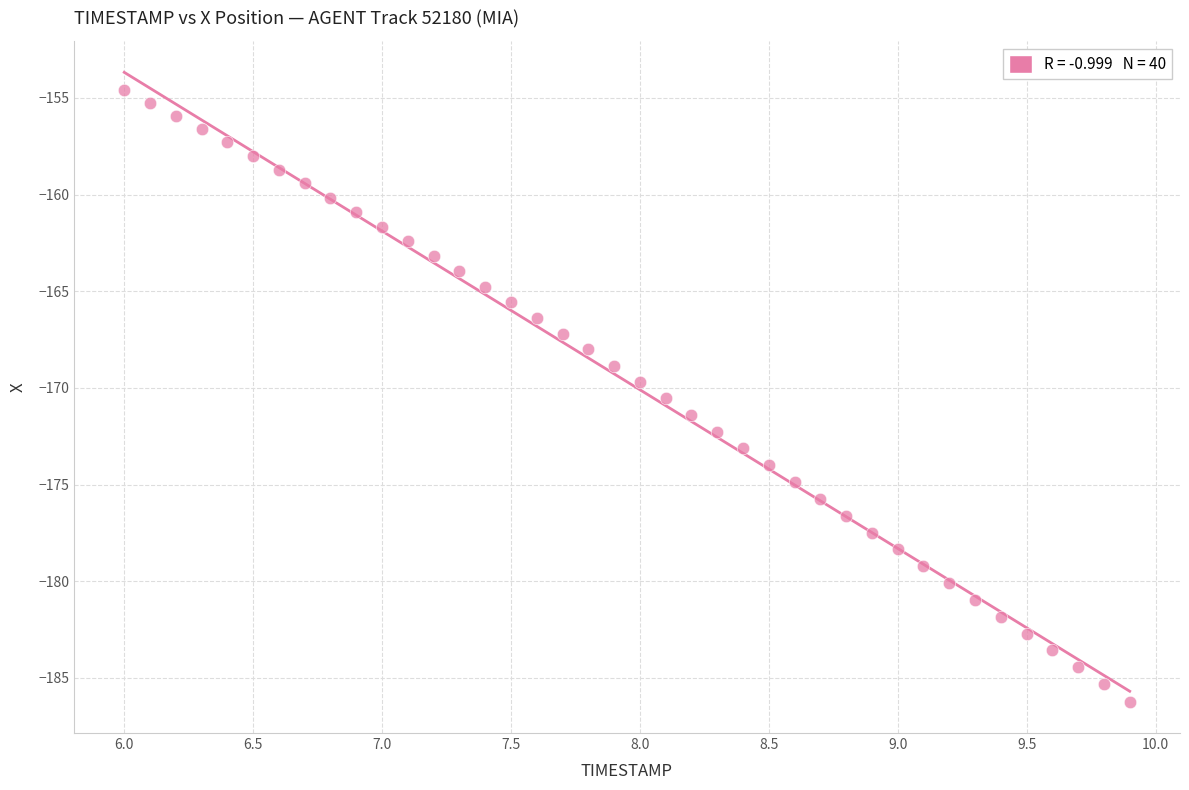

What is the range of X values (max minus min)?

3.9